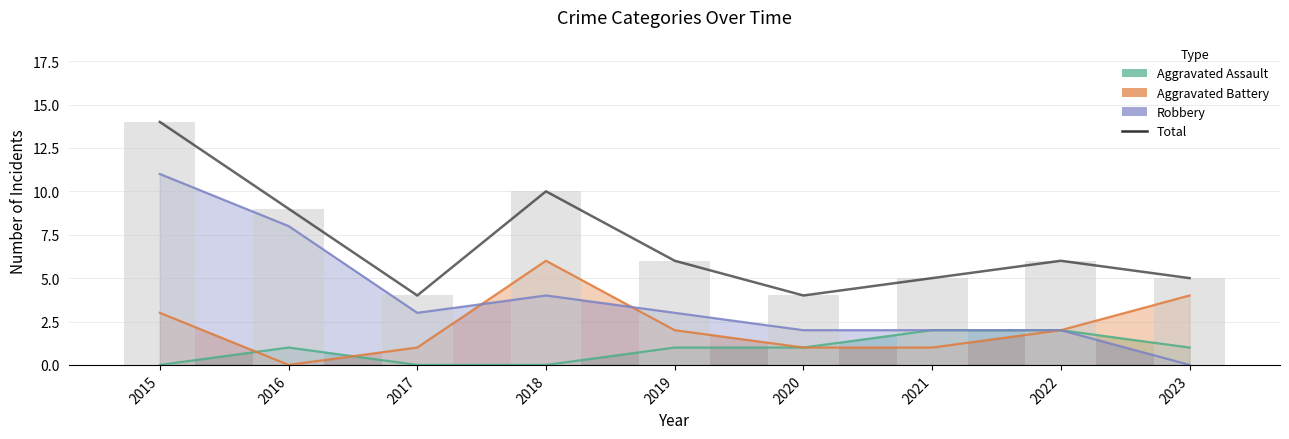

Reading right to left, extract all data points from this chart.

5	6	5	4	6	10	4	9	14